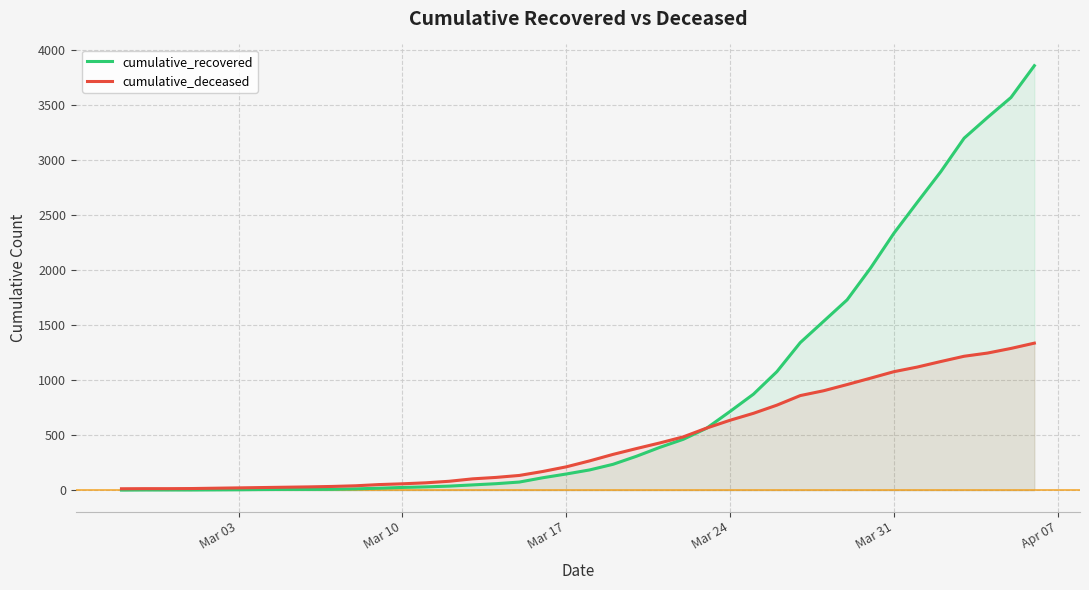

True or false: cumulative_deceased has more than 2 interior local peaks.

False